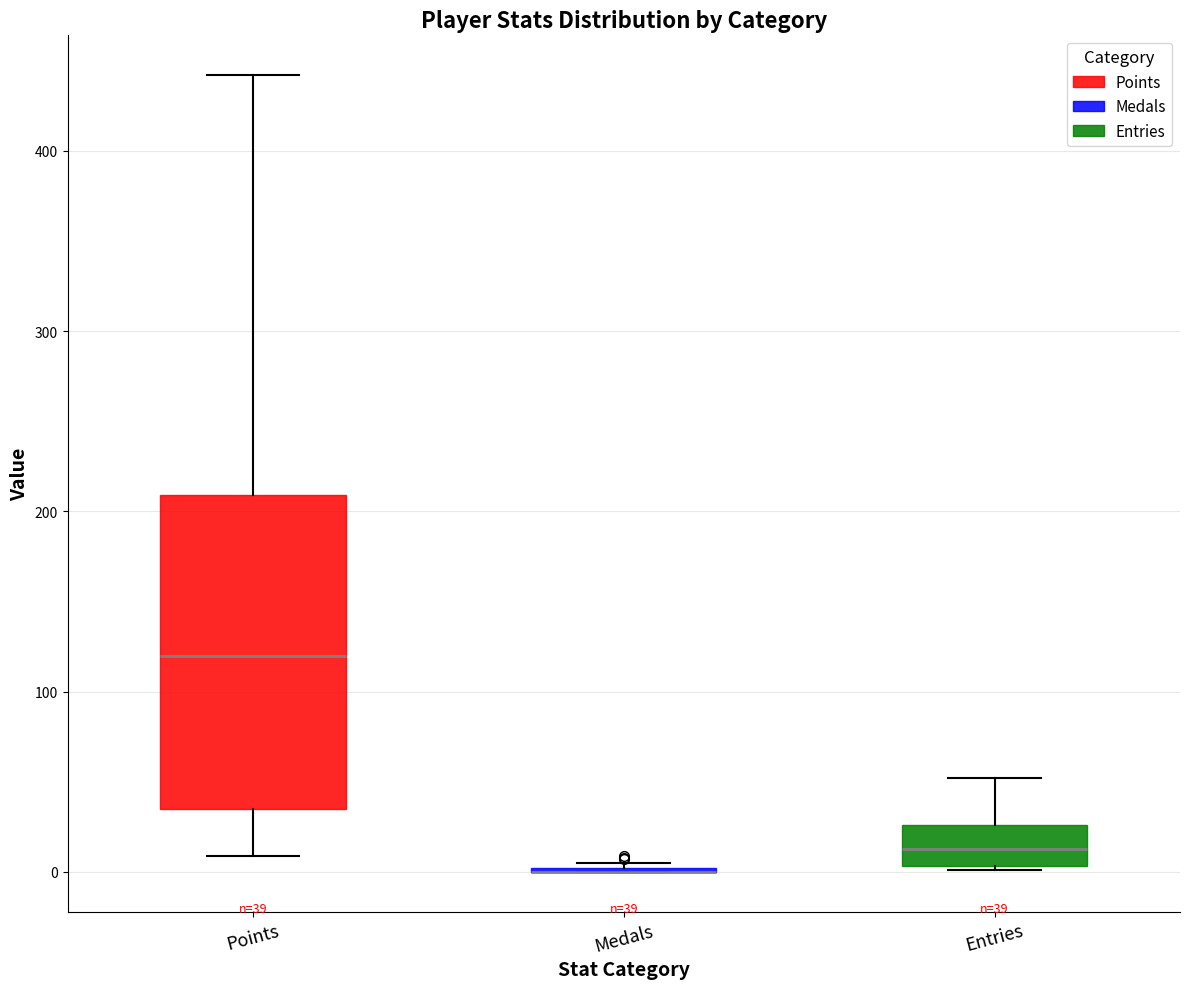

Comparing the boxes themselves (not the whiskers), which one is the tallest?

Points